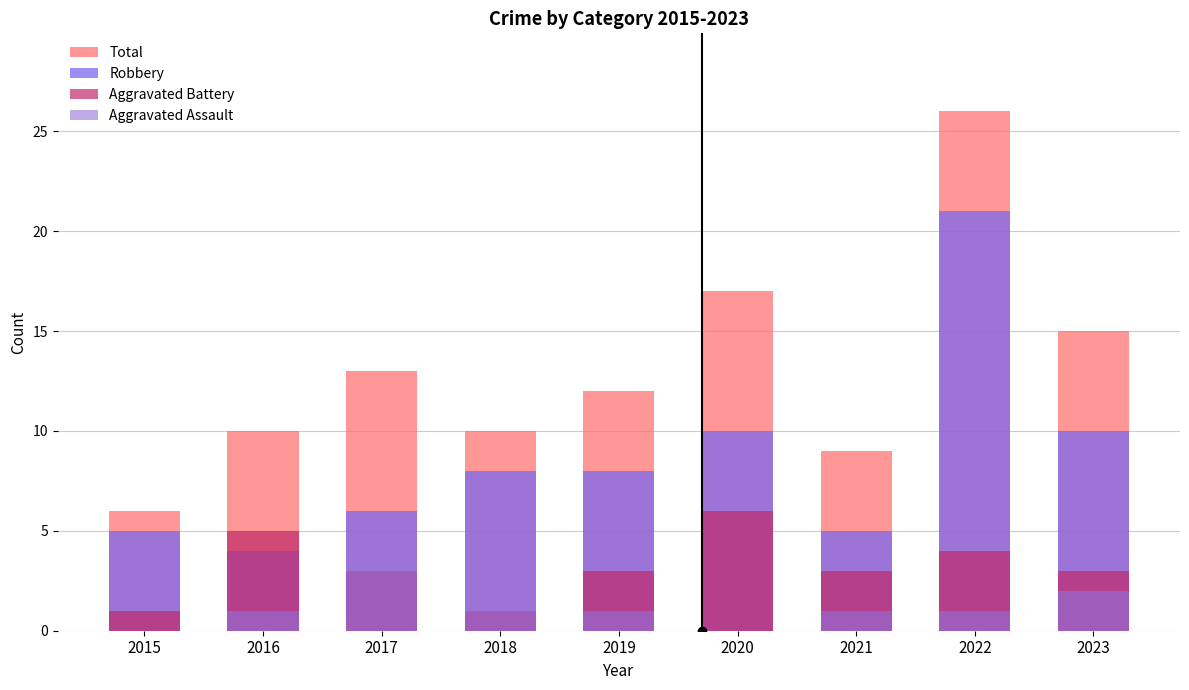

Between 2015 and 2019, which series saw the biggest shift?

Total